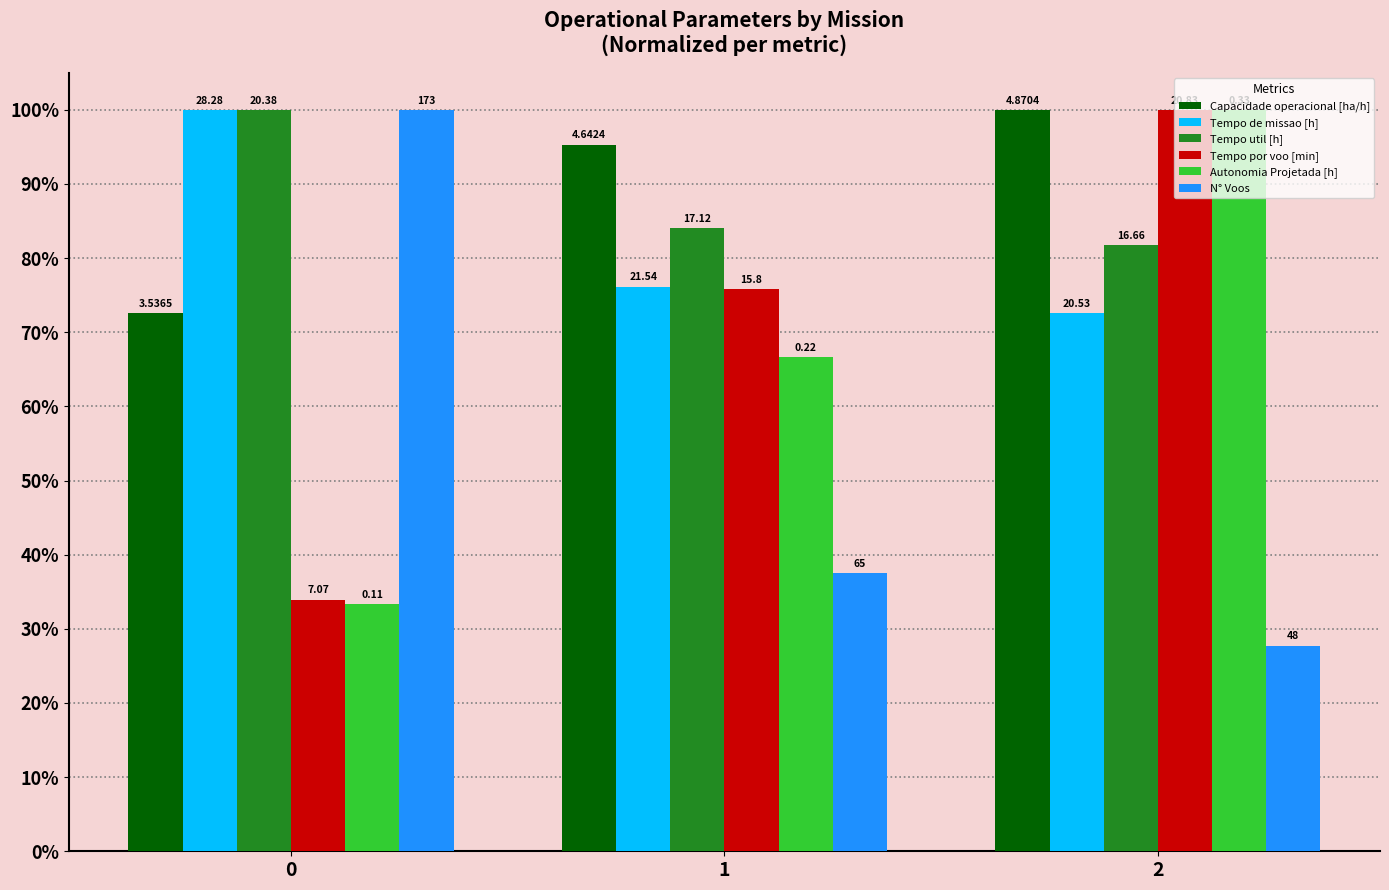

Are the bars grouped side by side (vs. stacked)?

Yes